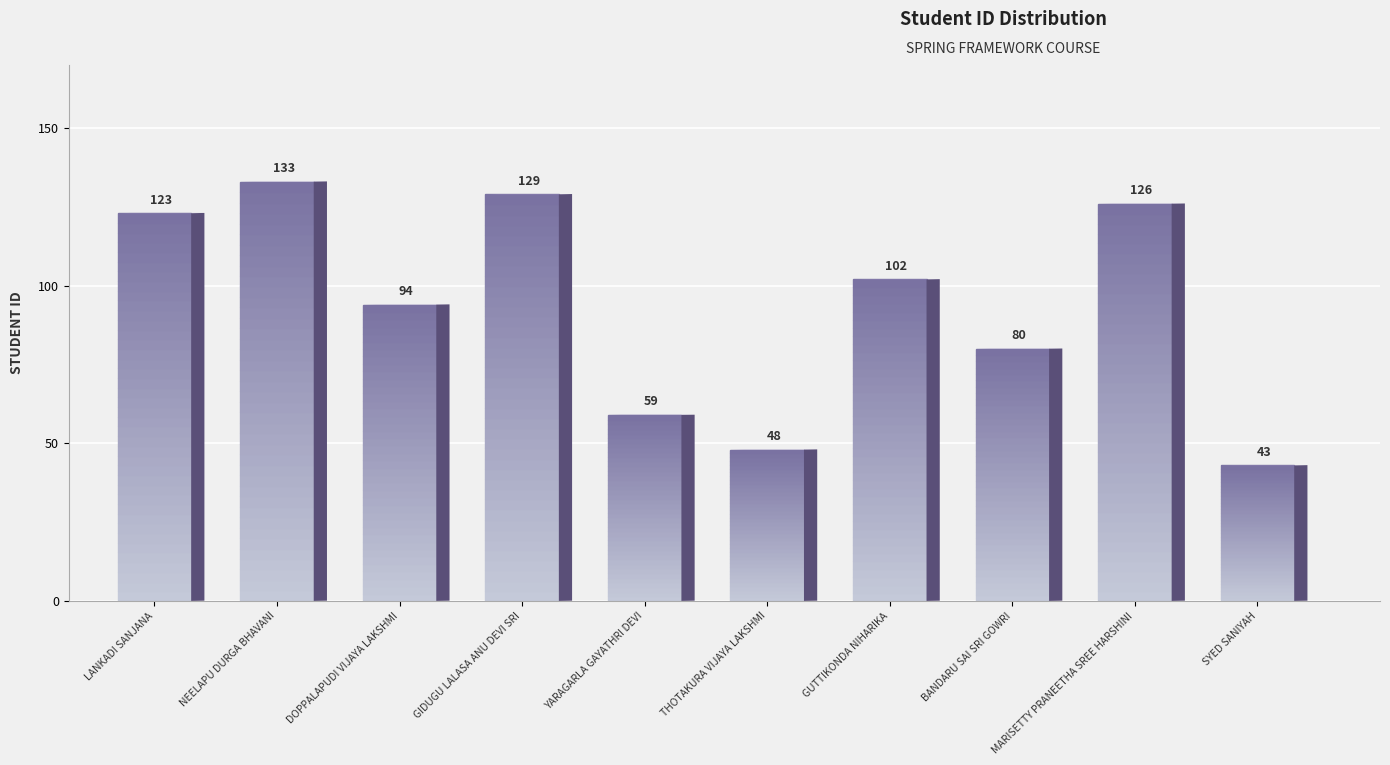

Rank the categories by value from lowest to highest.

SYED SANIYAH, THOTAKURA VIJAYA LAKSHMI, YARAGARLA GAYATHRI DEVI, BANDARU SAI SRI GOWRI, DOPPALAPUDI VIJAYA LAKSHMI, GUTTIKONDA NIHARIKA, LANKADI SANJANA, MARISETTY PRANEETHA SREE HARSHINI, GIDUGU LALASA ANU DEVI SRI, NEELAPU DURGA BHAVANI